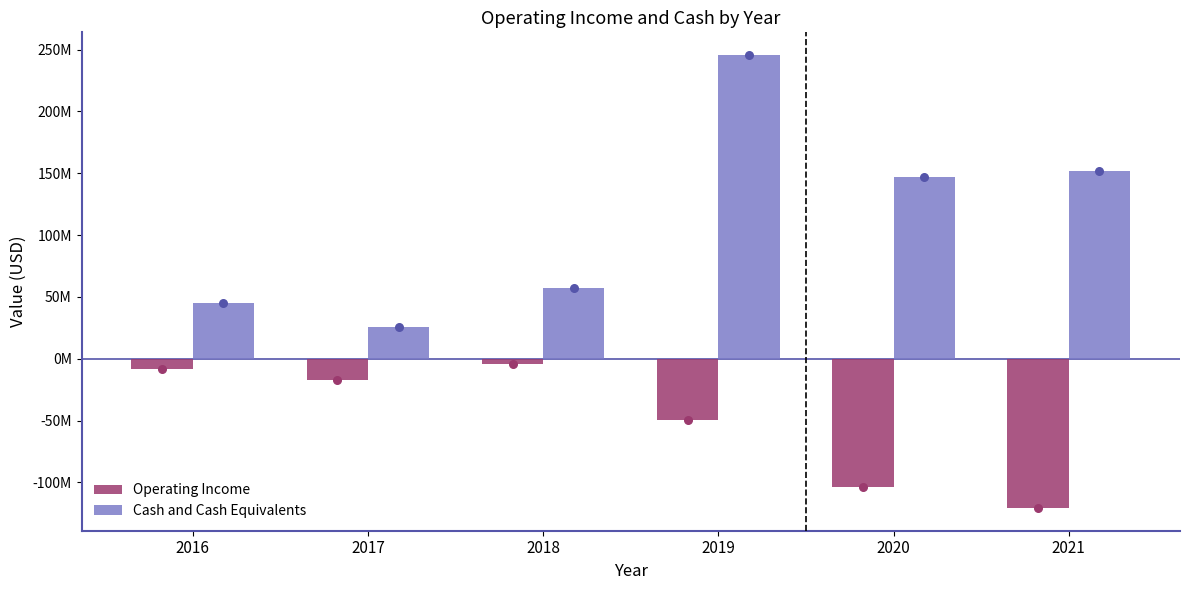

Which series reaches the maximum Y coordinate?

Cash and Cash Equivalents